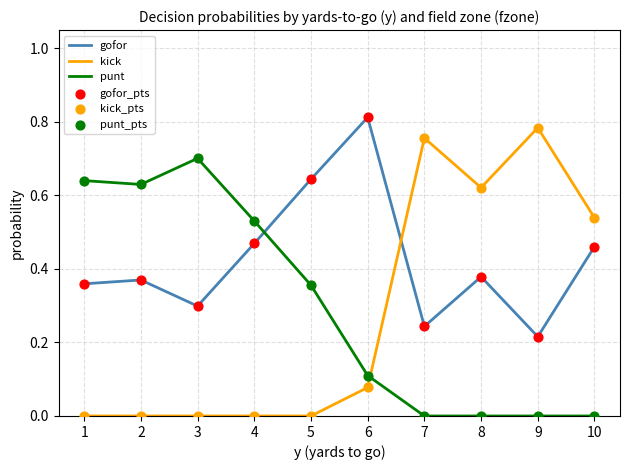

At how many categories does at least one series exceed 0?

10